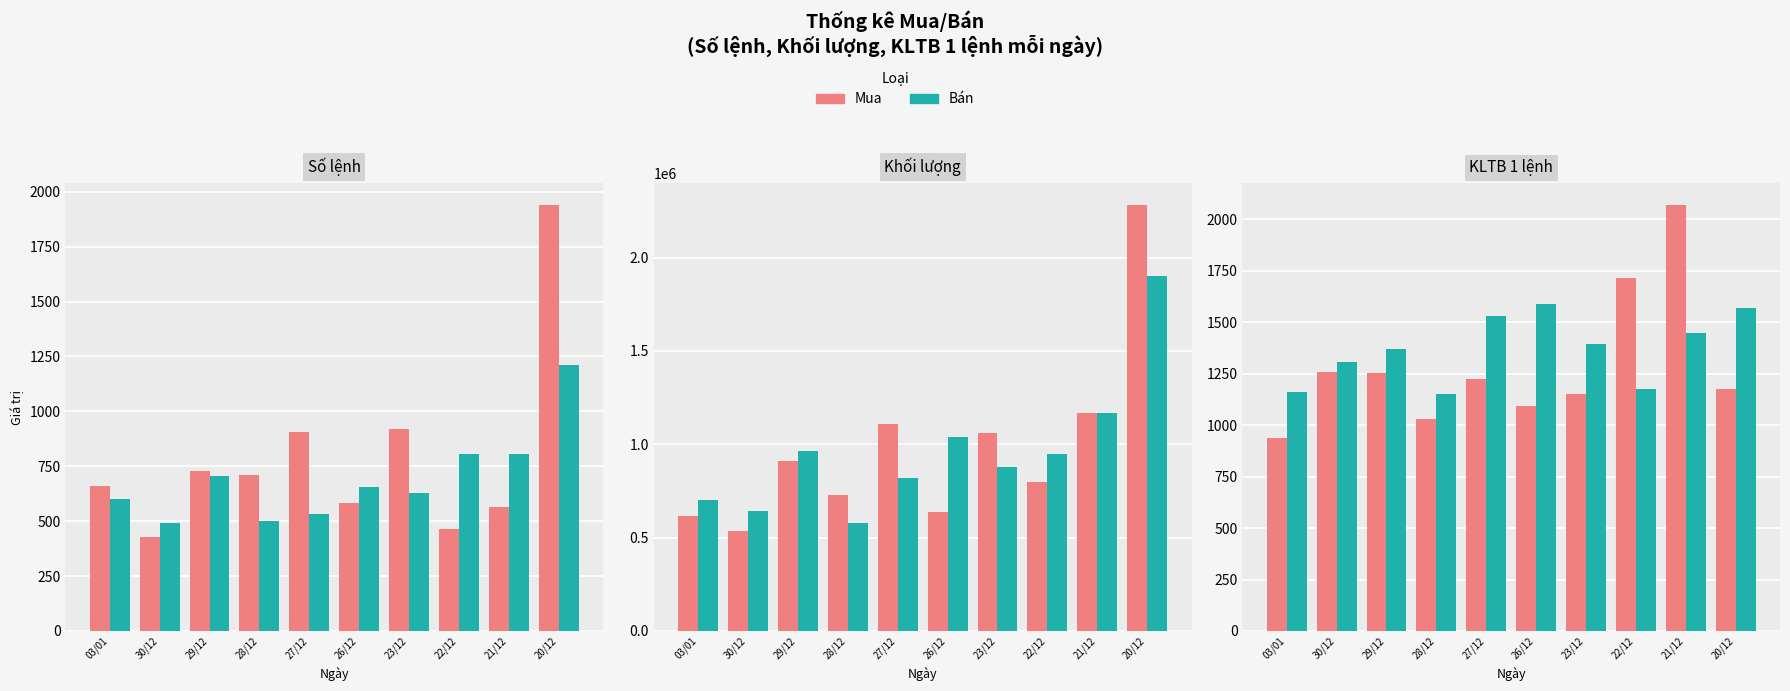

At which label does Bán reach its peak?

26/12